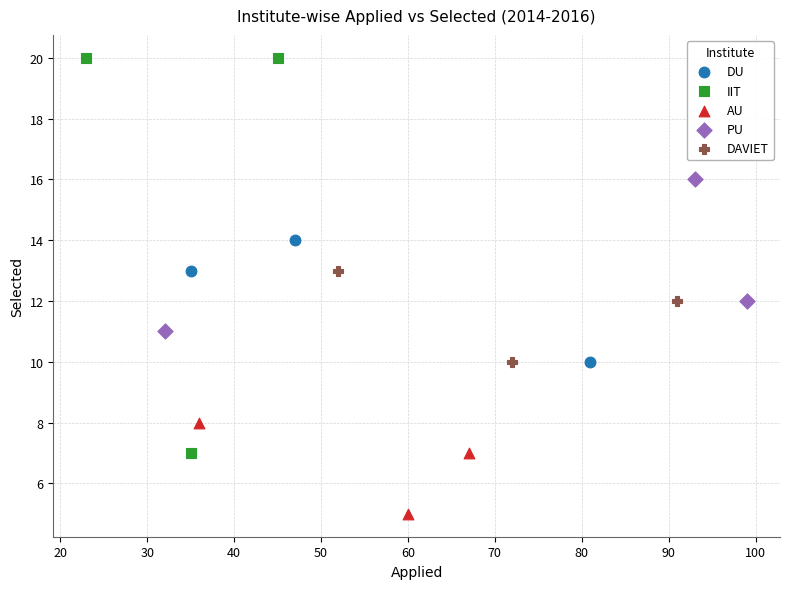

Which series has the widest spread of Y values?

IIT